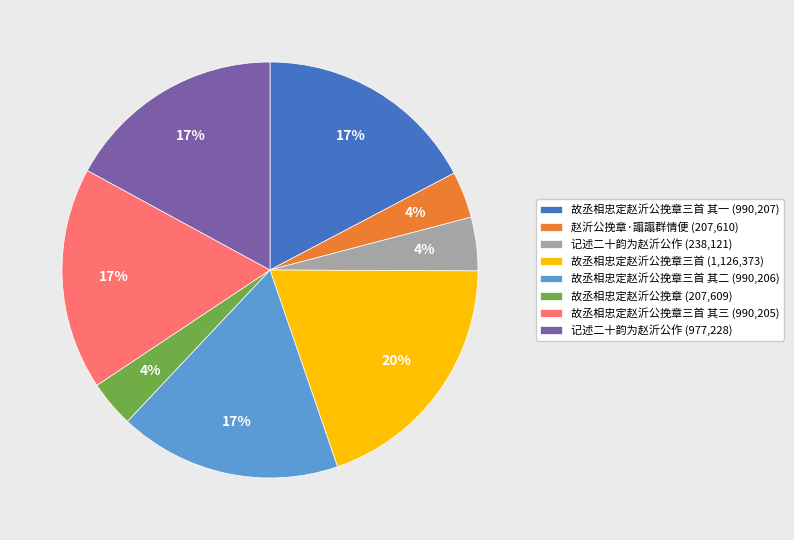

Do 记述二十韵为赵沂公作 (238,121) and 赵沂公挽章·譾譾群情便 (207,610) together represent more than half of the pie?

No